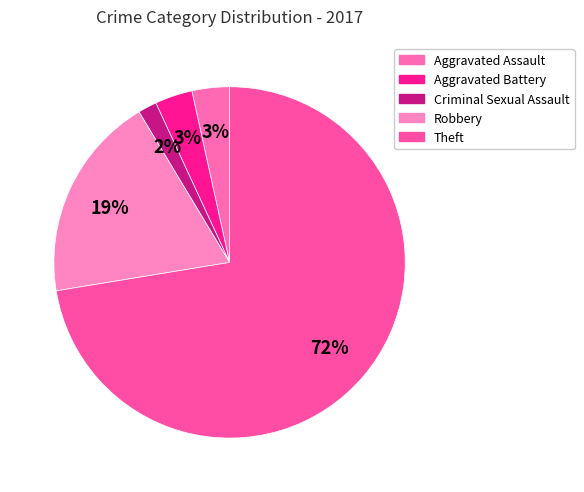

Combined, what portion of the pie is Aggravated Battery and Aggravated Assault?

6.9%